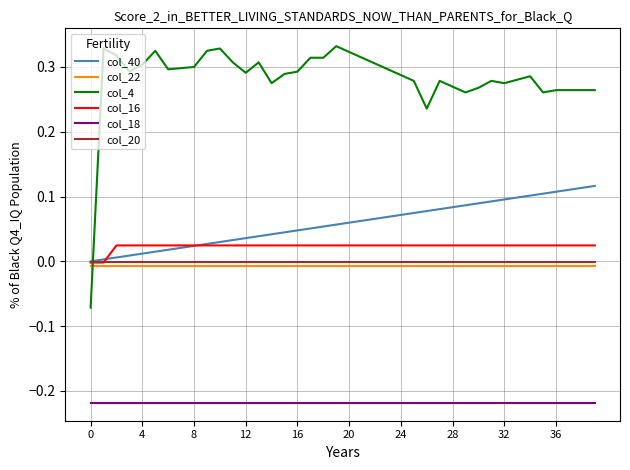

Which series has the largest range (max minus min)?

col_4